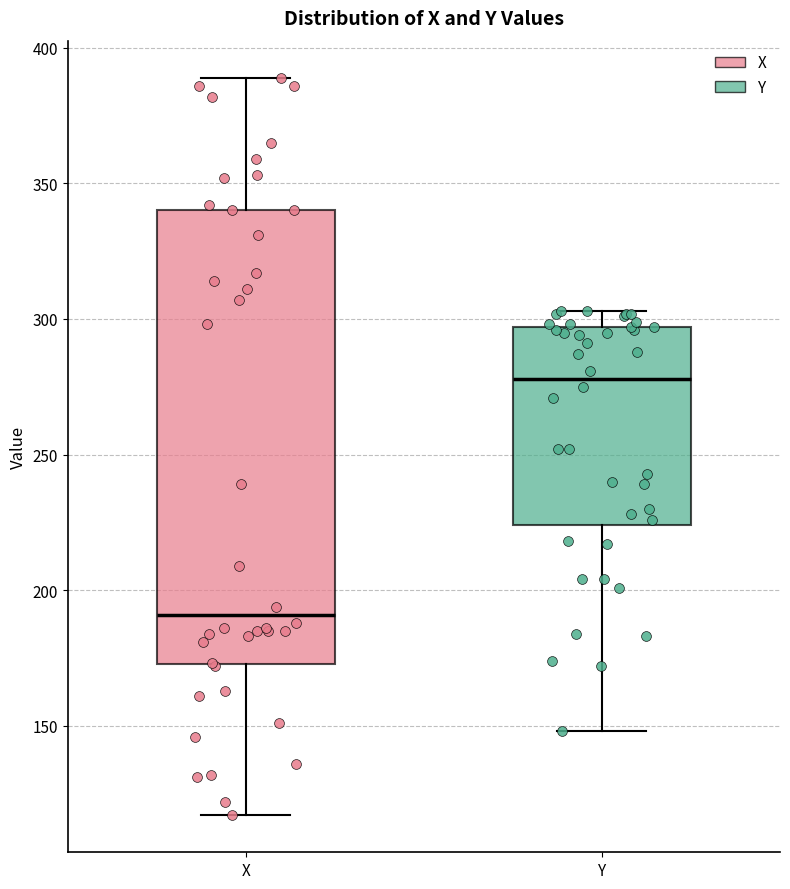

Where is the upper edge of the box for X on the y-axis? The values are not printed on the chart, so give them approximately, as read against the axis.

340